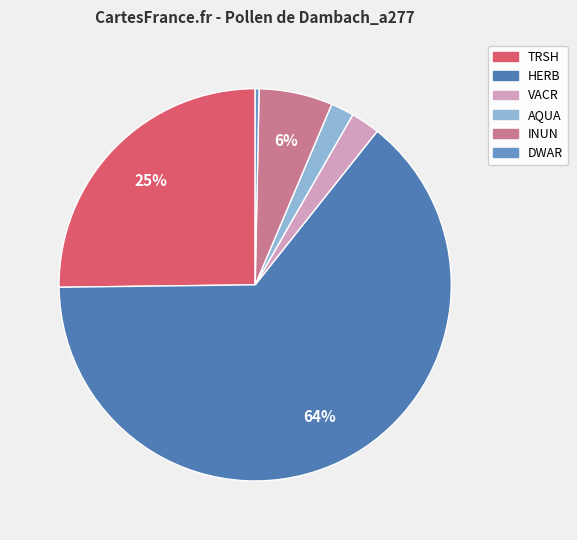

Which slice is the smallest?

DWAR